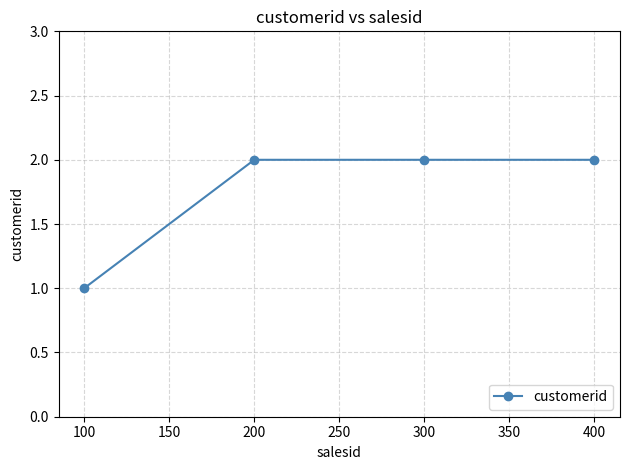

Does the chart have visible grid lines?

Yes